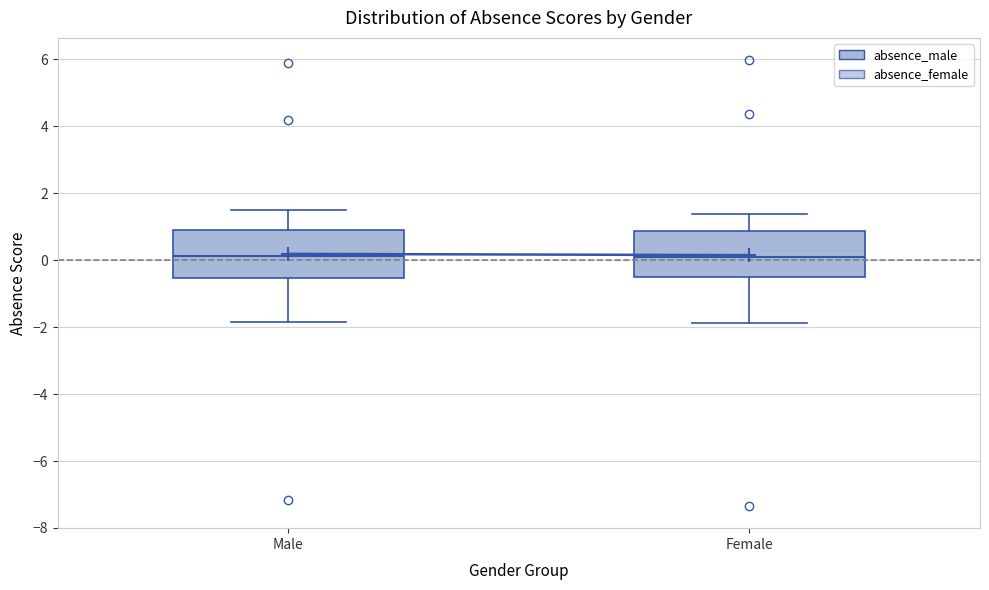

Reading left to right, transcribe this box plot: for each box, give where its median line is, the range the box spans, and where its two whiskers end, as read against the y-axis. The values are not printed on the chart, so give them approximately, as read against the axis.

Male: median 0.2, box -0.6 to 1.0, whiskers -1.8 to 1.4
Female: median 0.0, box -0.6 to 0.8, whiskers -1.8 to 1.4